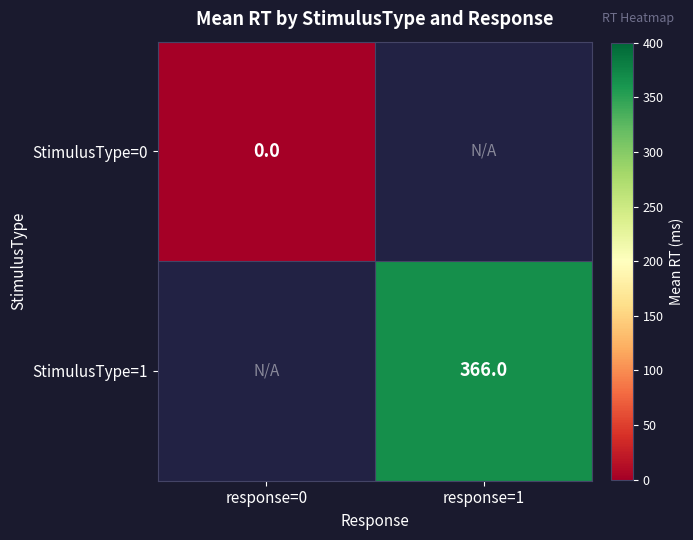

Is the value of StimulusType=0 at response=0 greater than the value of StimulusType=1 at response=1?

No